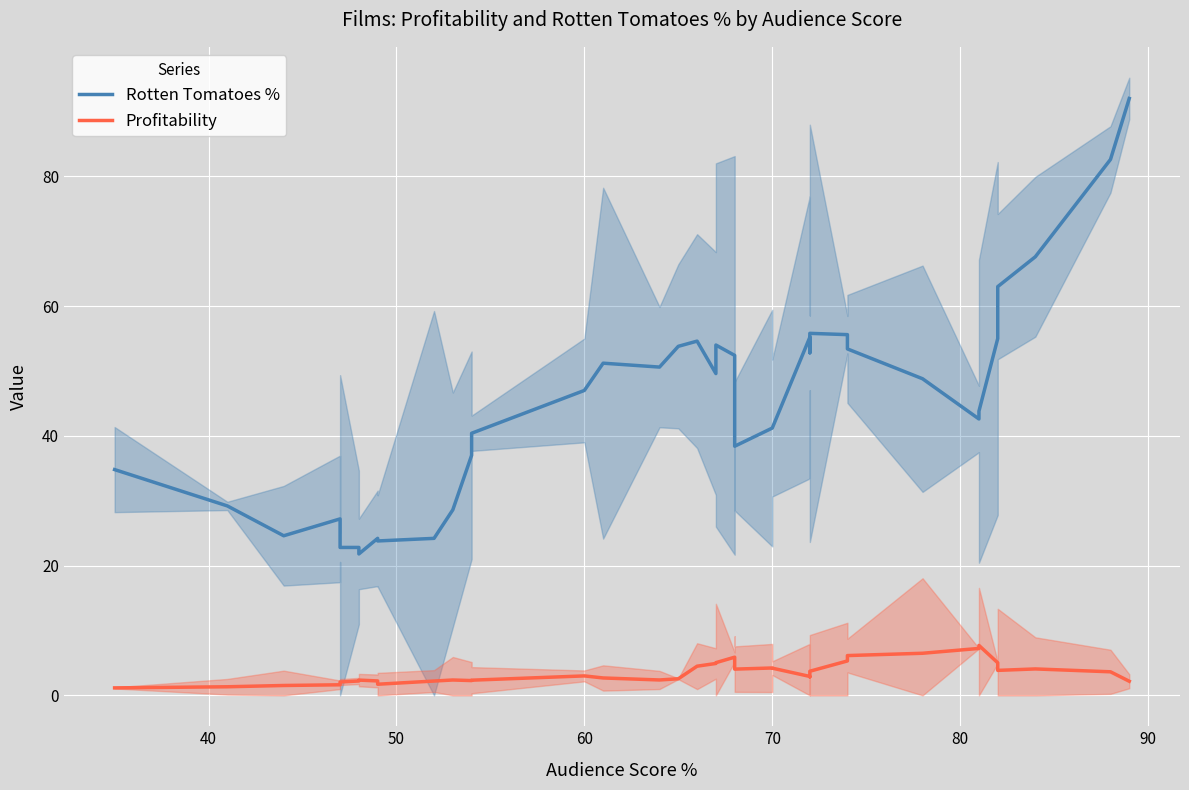

What is the difference between the second highest and second lowest values in the Rotten Tomatoes % series?

59.8